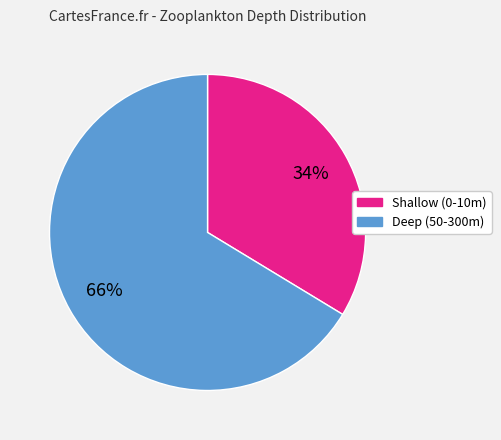

To the nearest percent, what is the average slice percentage?

50%